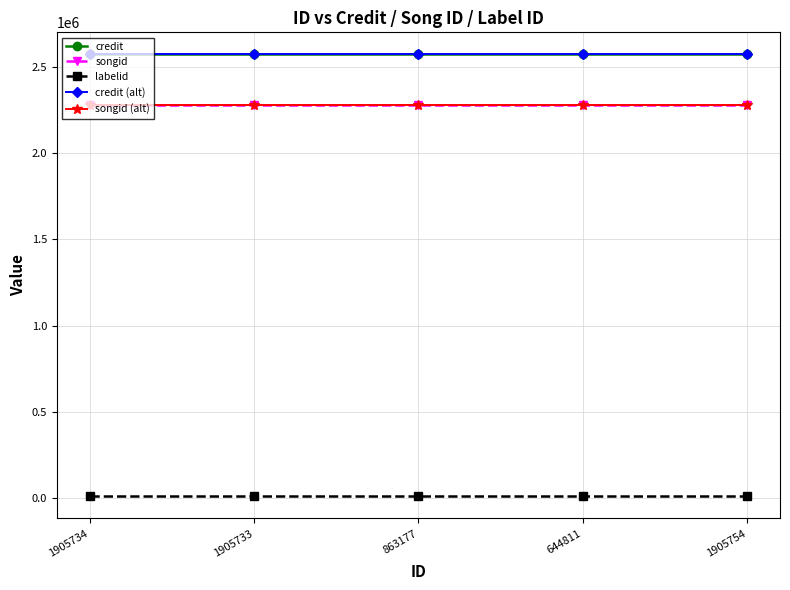

How many lines are shown in the chart?

5